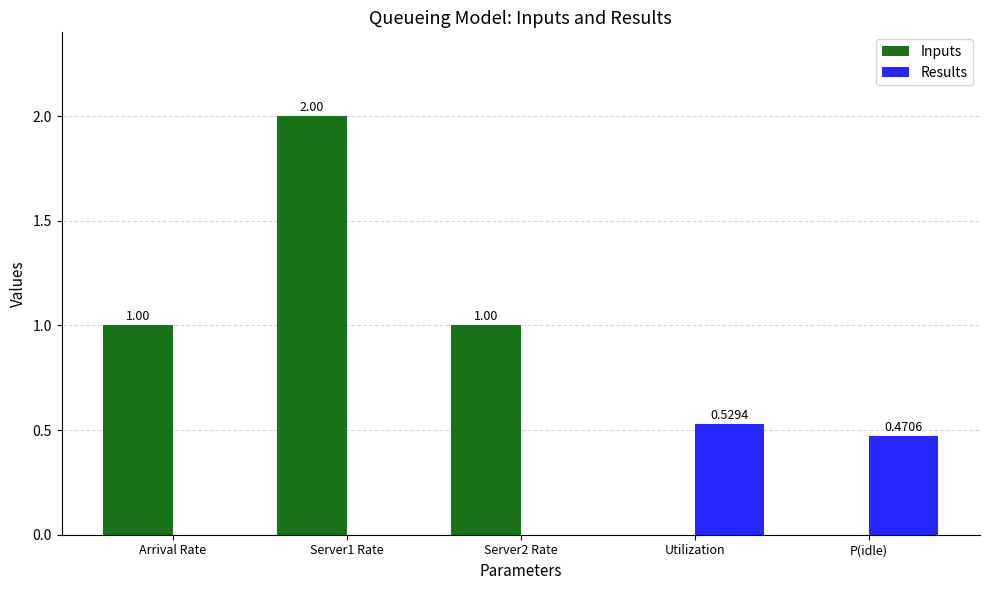

The Results series shows 0.3 at Arrival Rate. True or false?

False